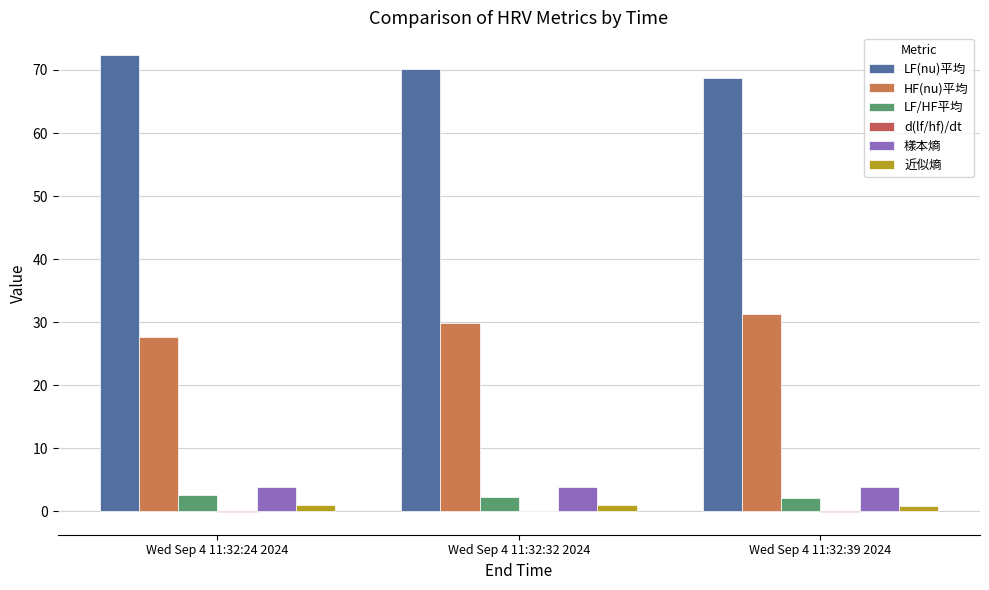

Reading left to right, list all the values displayed in this chart.

LF(nu)平均: Wed Sep 4 11:32:24 2024=72.3	Wed Sep 4 11:32:32 2024=70.1	Wed Sep 4 11:32:39 2024=68.7
HF(nu)平均: Wed Sep 4 11:32:24 2024=27.7	Wed Sep 4 11:32:32 2024=29.9	Wed Sep 4 11:32:39 2024=31.3
LF/HF平均: Wed Sep 4 11:32:24 2024=2.7	Wed Sep 4 11:32:32 2024=2.4	Wed Sep 4 11:32:39 2024=2.2
d(lf/hf)/dt: Wed Sep 4 11:32:24 2024=-0.1	Wed Sep 4 11:32:32 2024=0.1	Wed Sep 4 11:32:39 2024=-0.0
樣本熵: Wed Sep 4 11:32:24 2024=3.9	Wed Sep 4 11:32:32 2024=3.9	Wed Sep 4 11:32:39 2024=3.9
近似熵: Wed Sep 4 11:32:24 2024=1.0	Wed Sep 4 11:32:32 2024=1.0	Wed Sep 4 11:32:39 2024=0.9